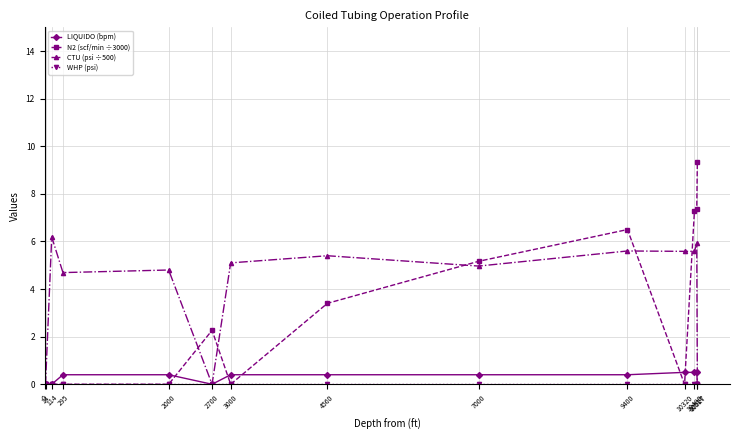

What is the greatest value displayed?

9.3